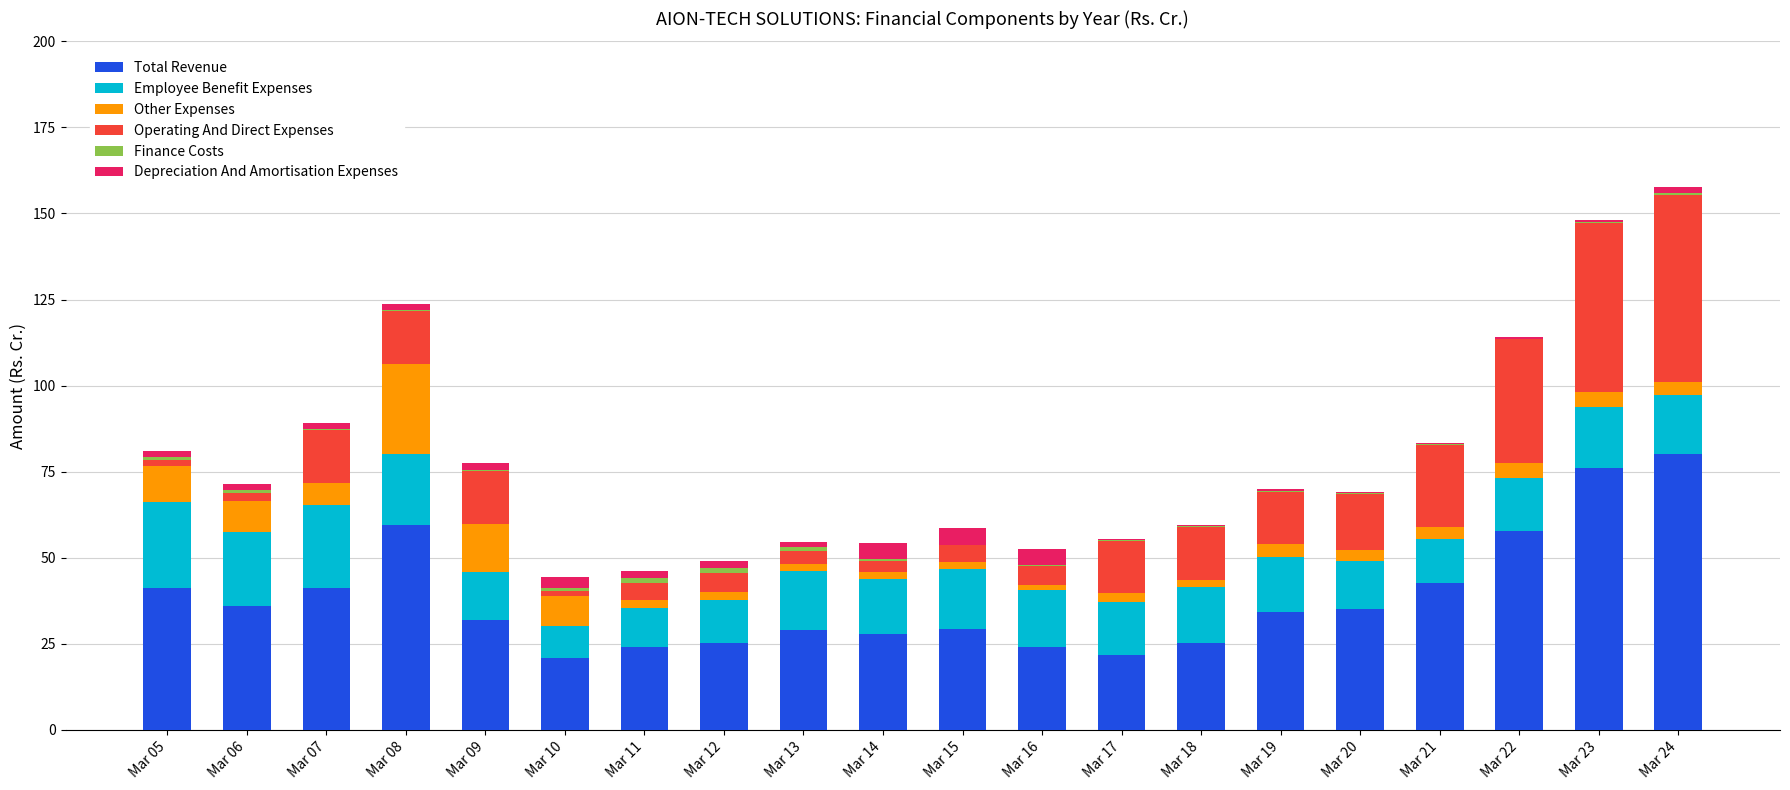

Does the chart contain stacked bars?

Yes